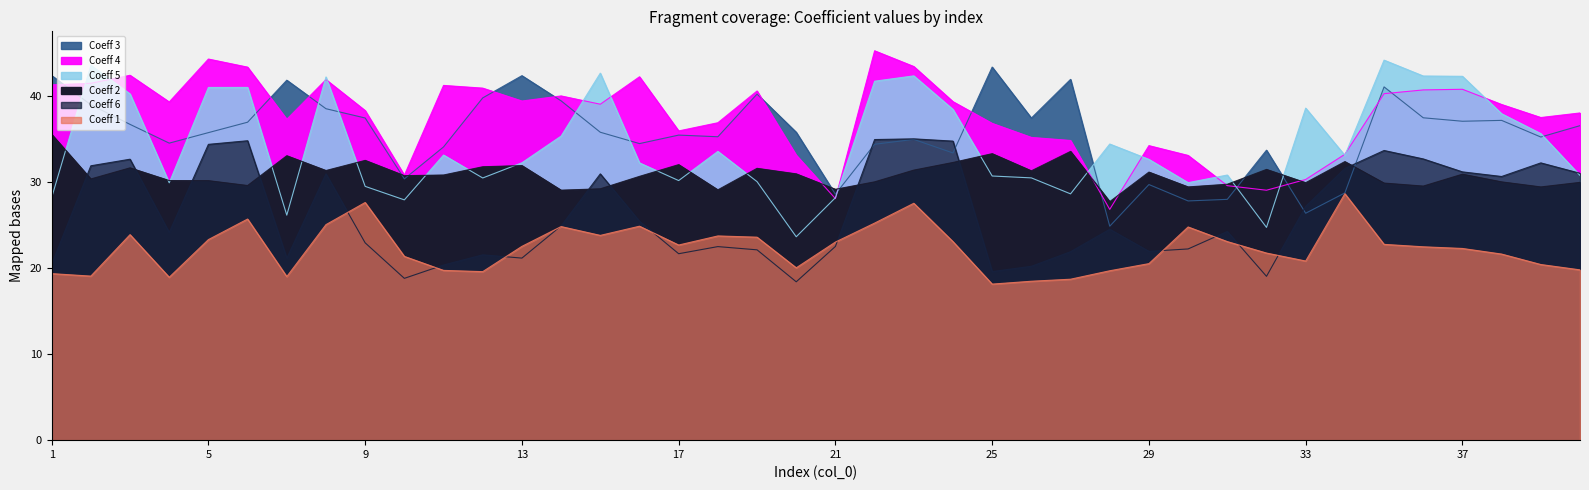

Is it true that Coeff 3 equals 27.8 at 30?

True